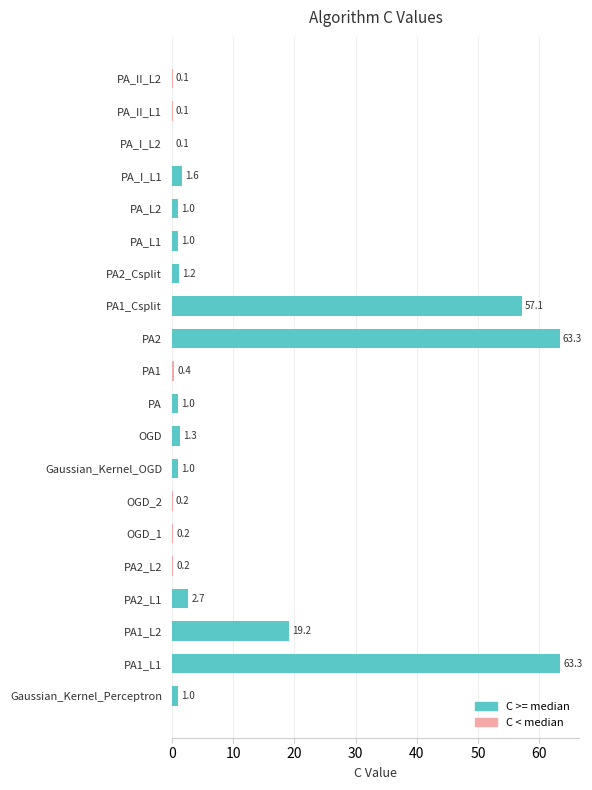

What is the sum of the values at PA2_L1 and OGD_2?

2.9